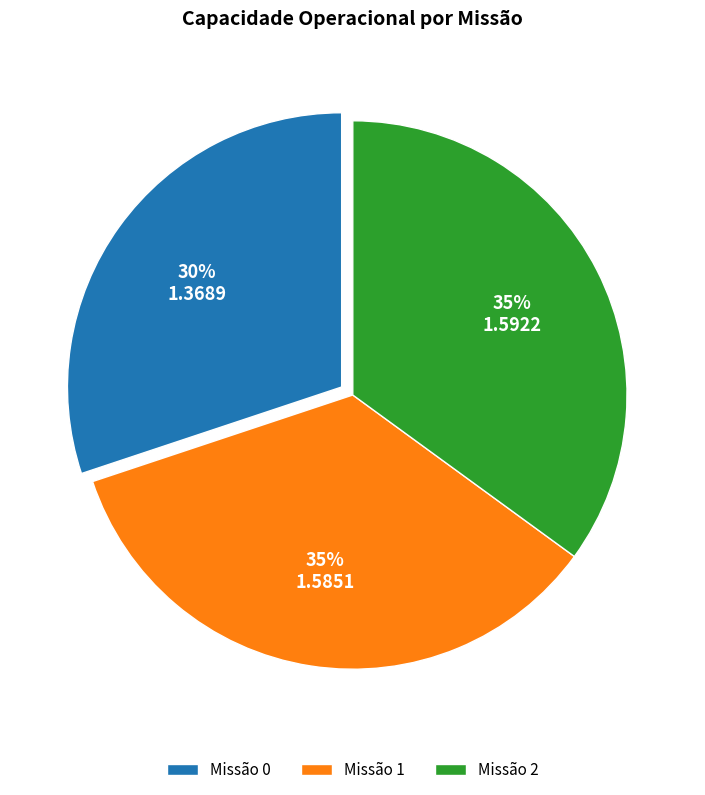

Combined, do Missão 0 and Missão 2 account for over 50%?

Yes